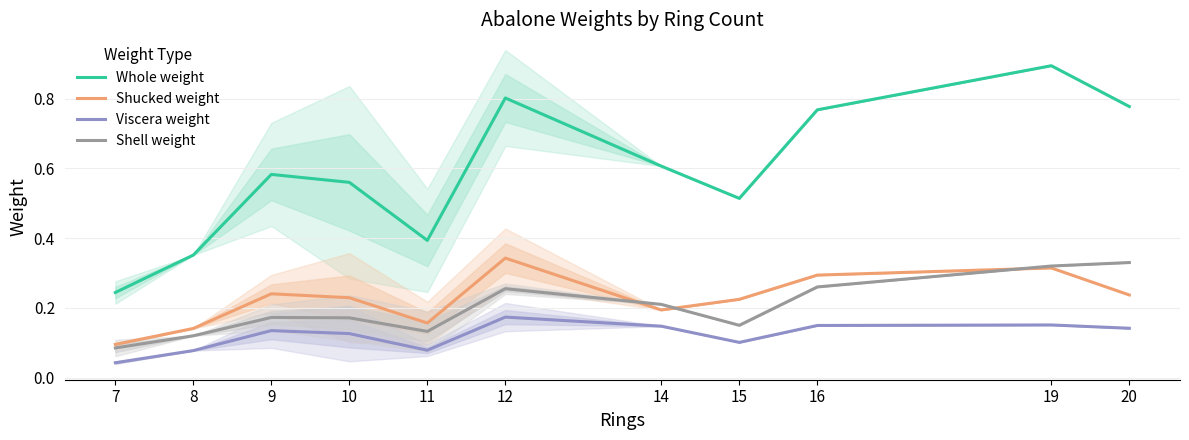

Does the chart display data point markers on the line(s)?

No